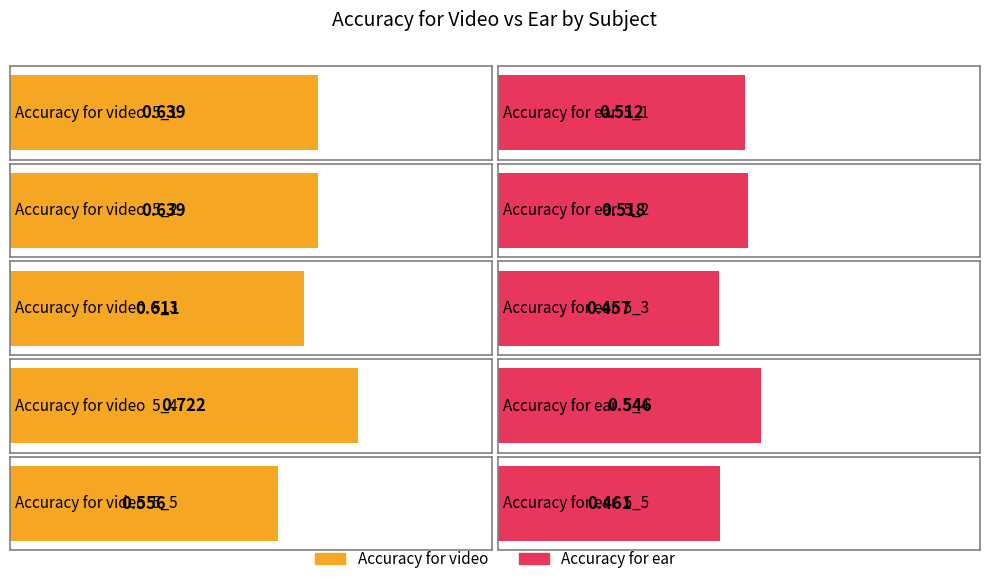

What is the approximate value of Accuracy for video at 5_4?

0.7